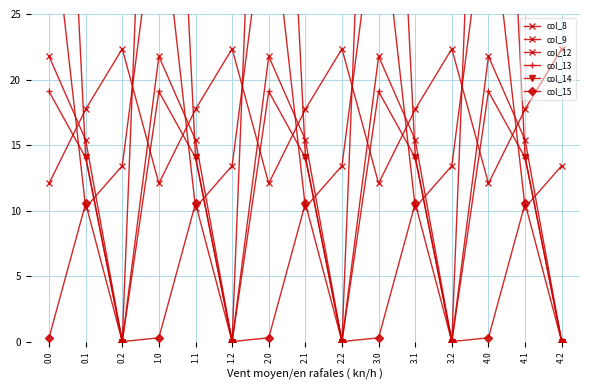

What is the total value across all series at 2.0?

158.5